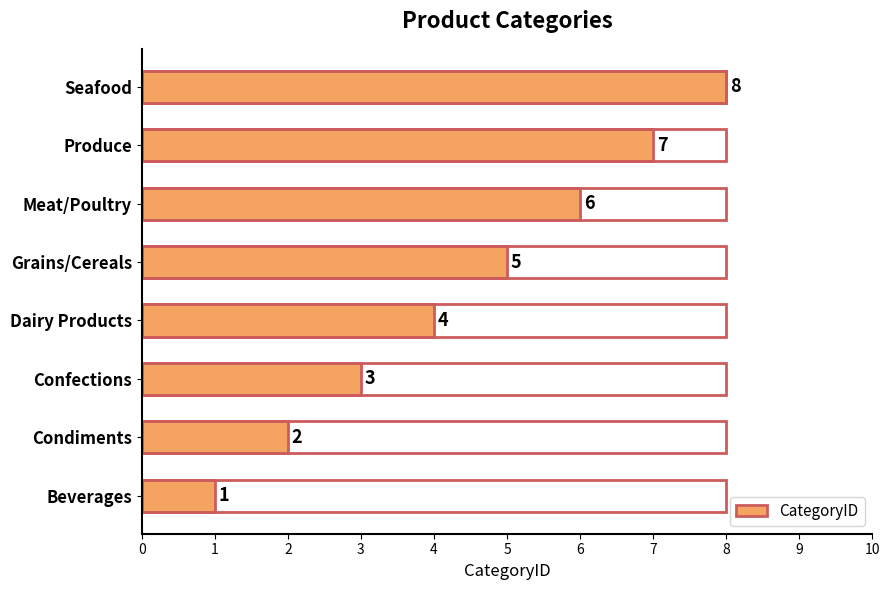

What is the greatest value displayed?

8